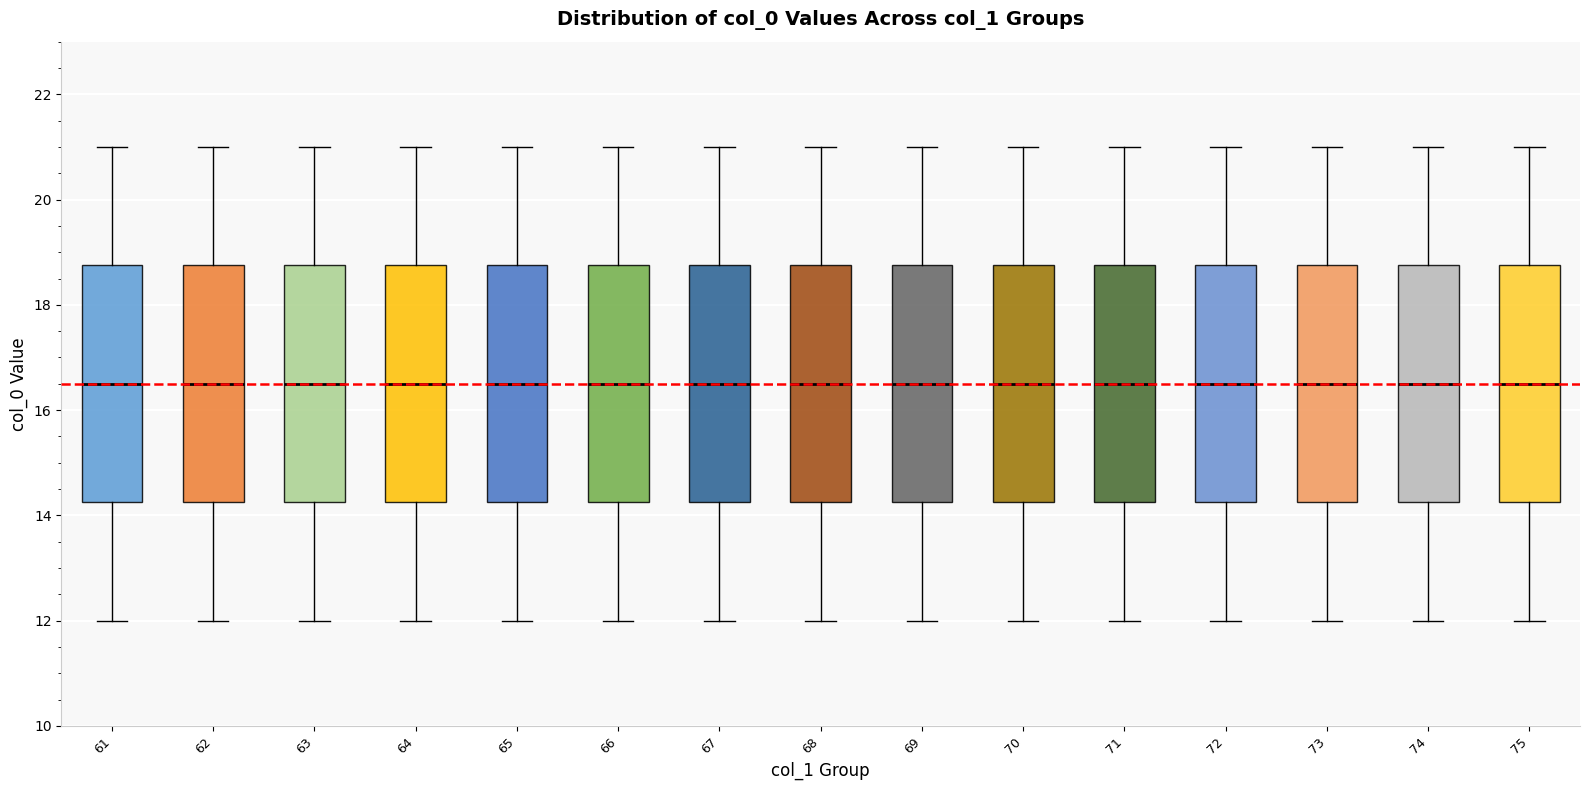

Reading left to right, read every box against the y-axis: the position of its median line, the range the box covers, and the ends of its whiskers. The values are not printed on the chart, so give them approximately, as read against the axis.

61: median 16.6, box 14.2 to 18.8, whiskers 12.0 to 21.0
62: median 16.6, box 14.2 to 18.8, whiskers 12.0 to 21.0
63: median 16.6, box 14.2 to 18.8, whiskers 12.0 to 21.0
64: median 16.6, box 14.2 to 18.8, whiskers 12.0 to 21.0
65: median 16.6, box 14.2 to 18.8, whiskers 12.0 to 21.0
66: median 16.6, box 14.2 to 18.8, whiskers 12.0 to 21.0
67: median 16.6, box 14.2 to 18.8, whiskers 12.0 to 21.0
68: median 16.6, box 14.2 to 18.8, whiskers 12.0 to 21.0
69: median 16.6, box 14.2 to 18.8, whiskers 12.0 to 21.0
70: median 16.6, box 14.2 to 18.8, whiskers 12.0 to 21.0
71: median 16.6, box 14.2 to 18.8, whiskers 12.0 to 21.0
72: median 16.6, box 14.2 to 18.8, whiskers 12.0 to 21.0
73: median 16.6, box 14.2 to 18.8, whiskers 12.0 to 21.0
74: median 16.6, box 14.2 to 18.8, whiskers 12.0 to 21.0
75: median 16.6, box 14.2 to 18.8, whiskers 12.0 to 21.0